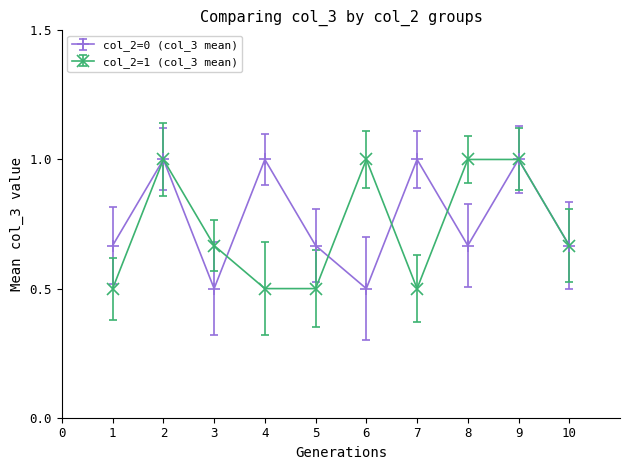

What is the difference between the highest and lowest values at 4?

0.5